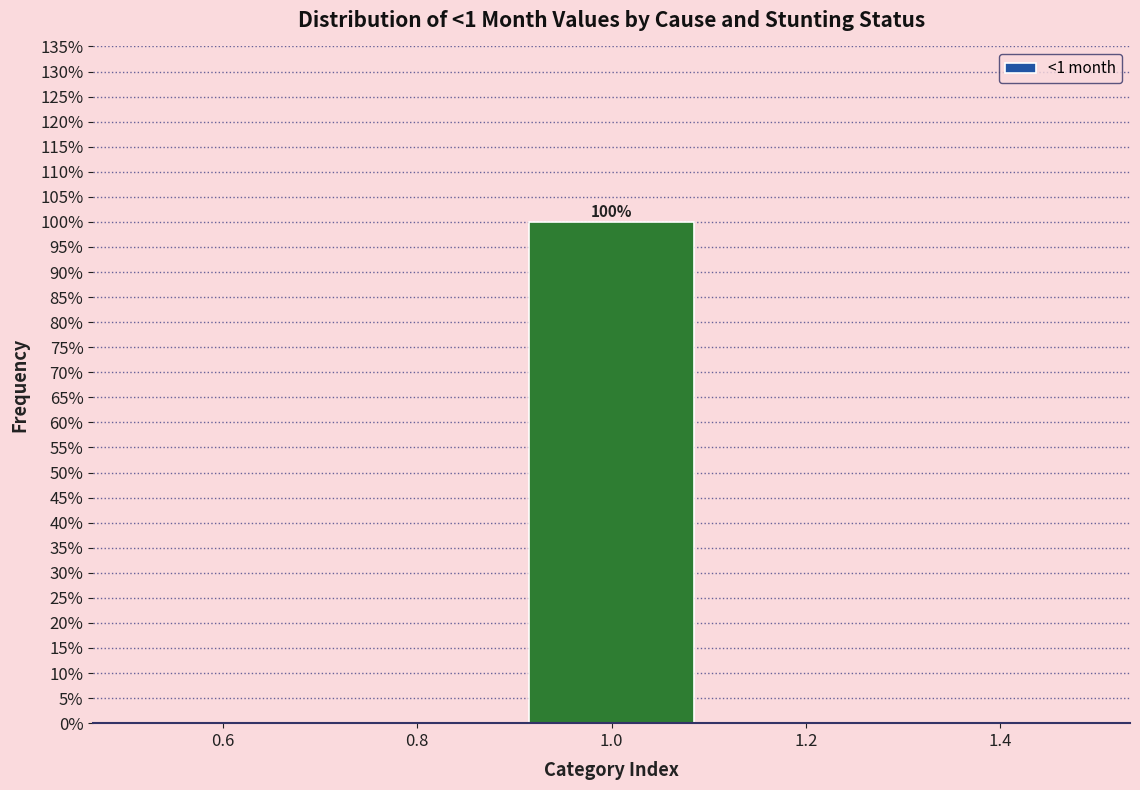

Which range on the x-axis has the tallest bar?

0.9 to 1.1